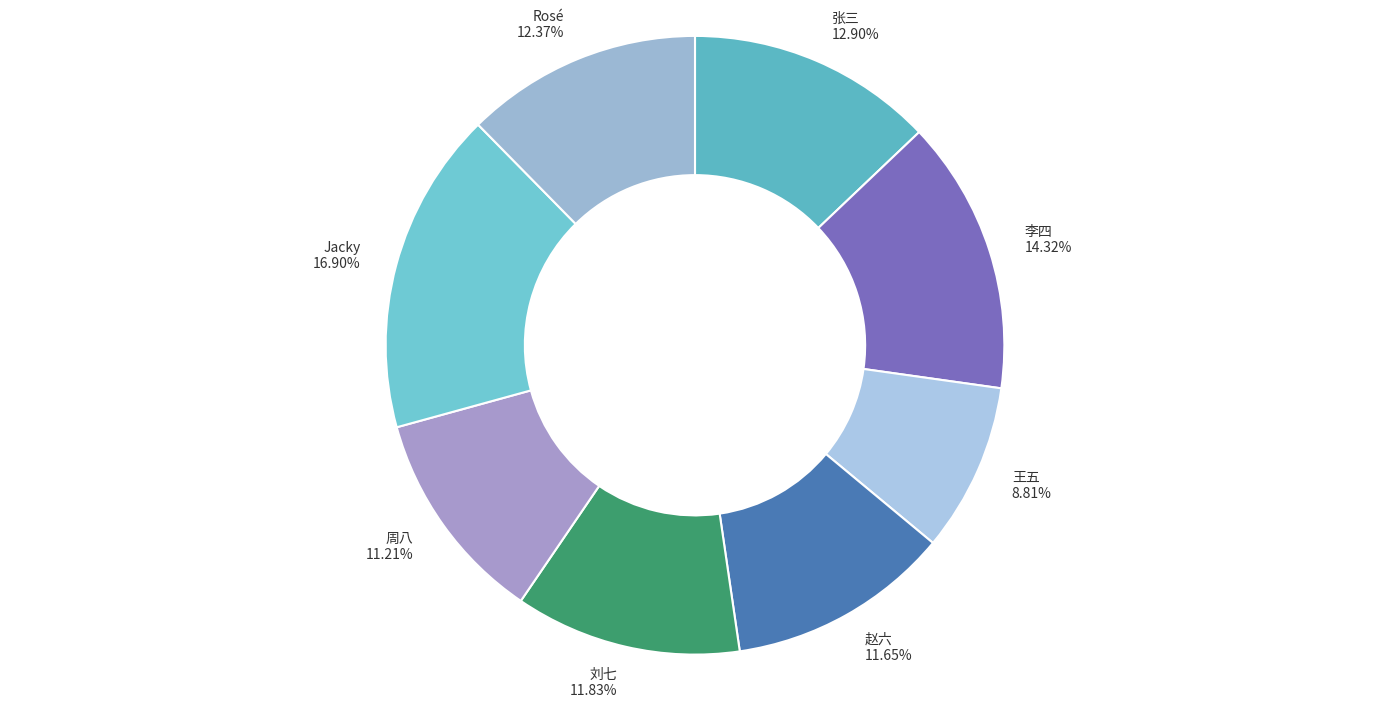

What is the largest slice in the pie chart?

Jacky